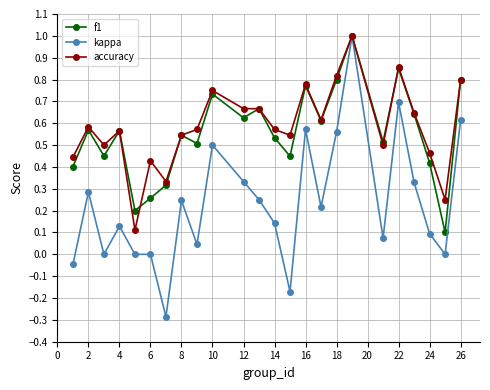

What is the lowest value of the kappa series?

-0.3